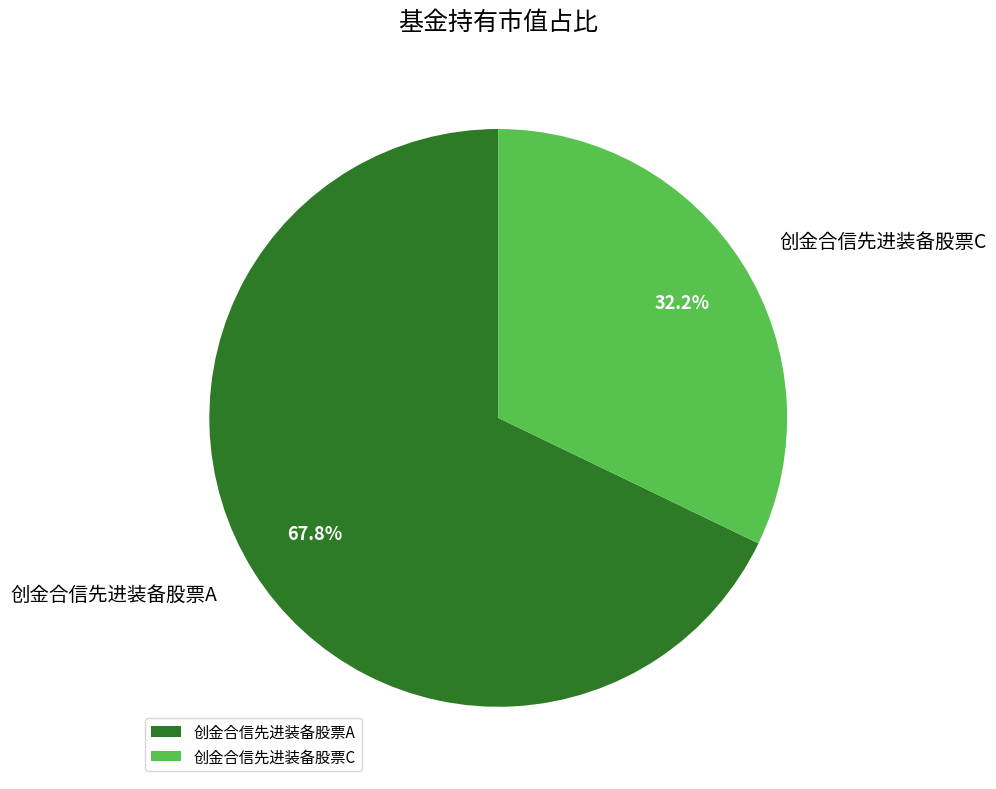

Which category has the smallest portion of the pie?

创金合信先进装备股票C